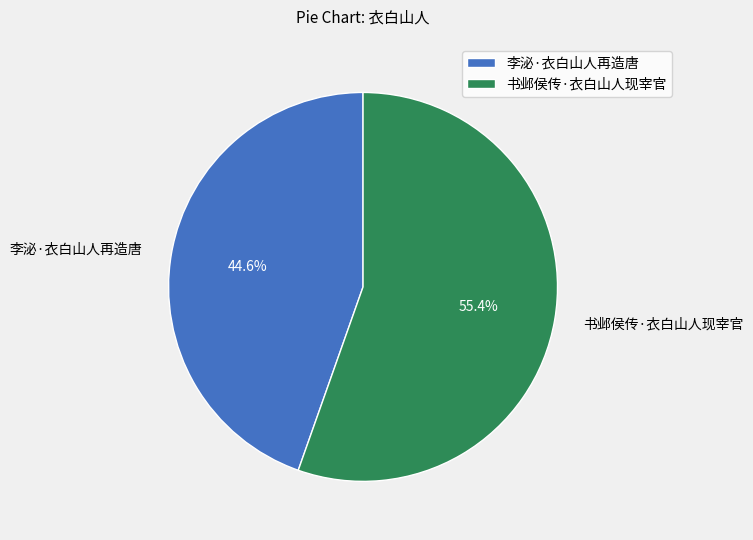

Which category has the biggest portion of the pie?

书邺侯传·衣白山人现宰官